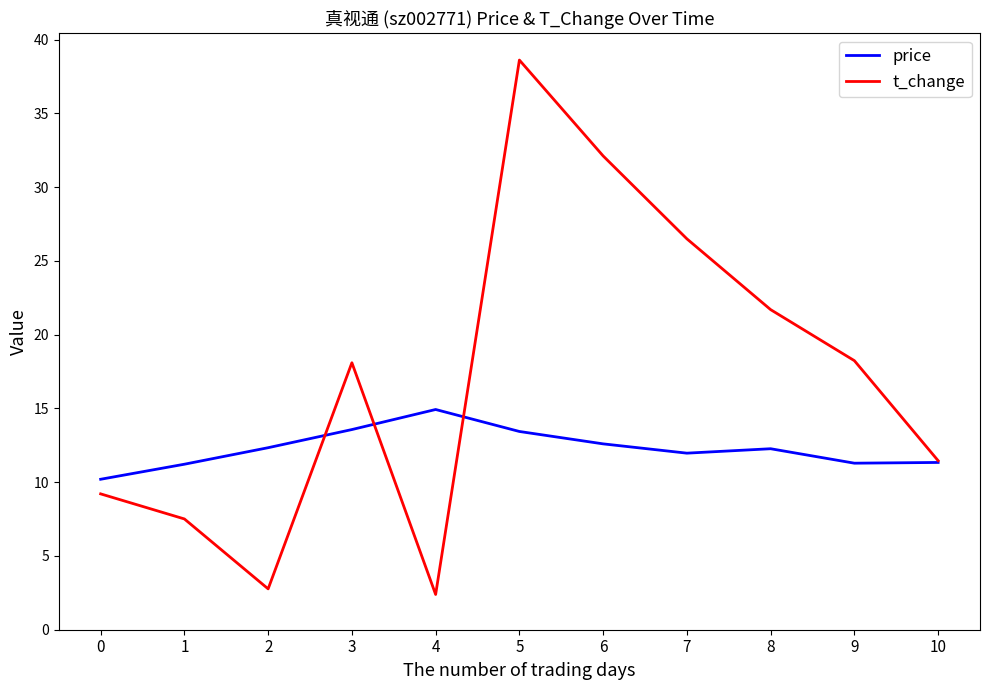

Rank the series by their maximum value, from highest to lowest.

t_change, price